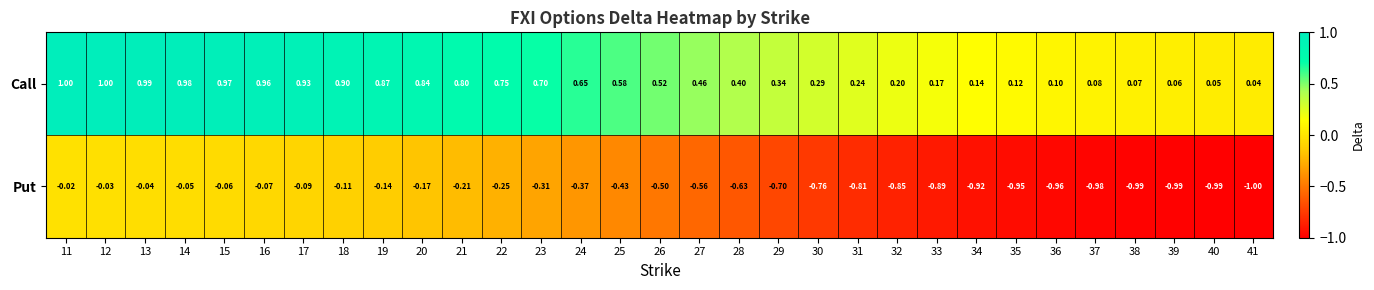

At which category does the chart reach its minimum across all series?

41